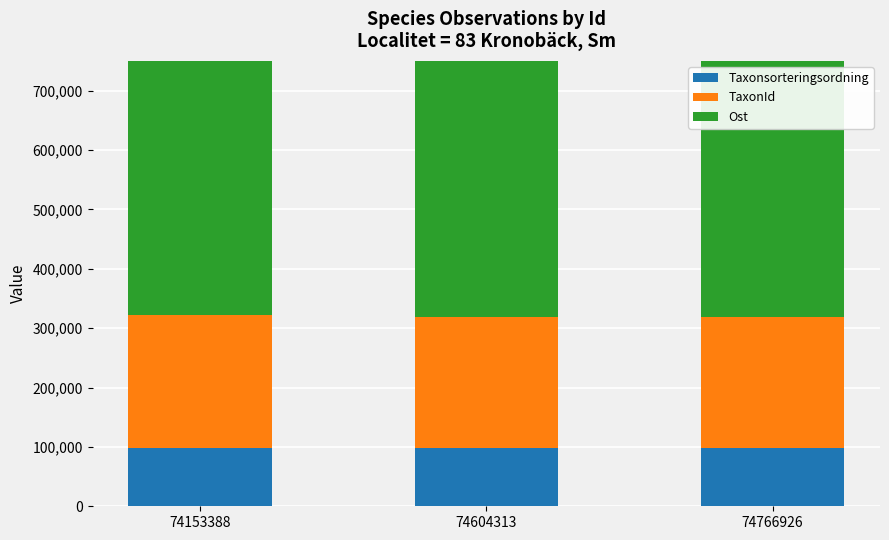

What is the sum of all Ost values?

1646244